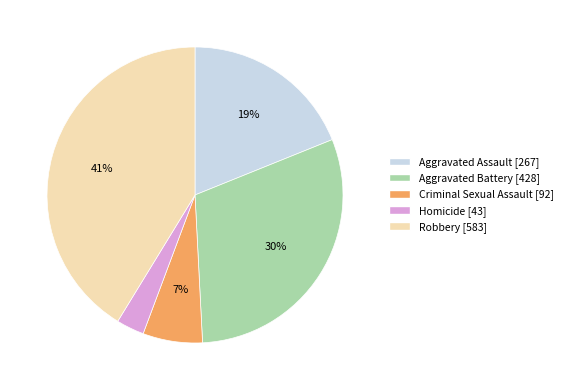

Is there a majority slice in this chart?

No